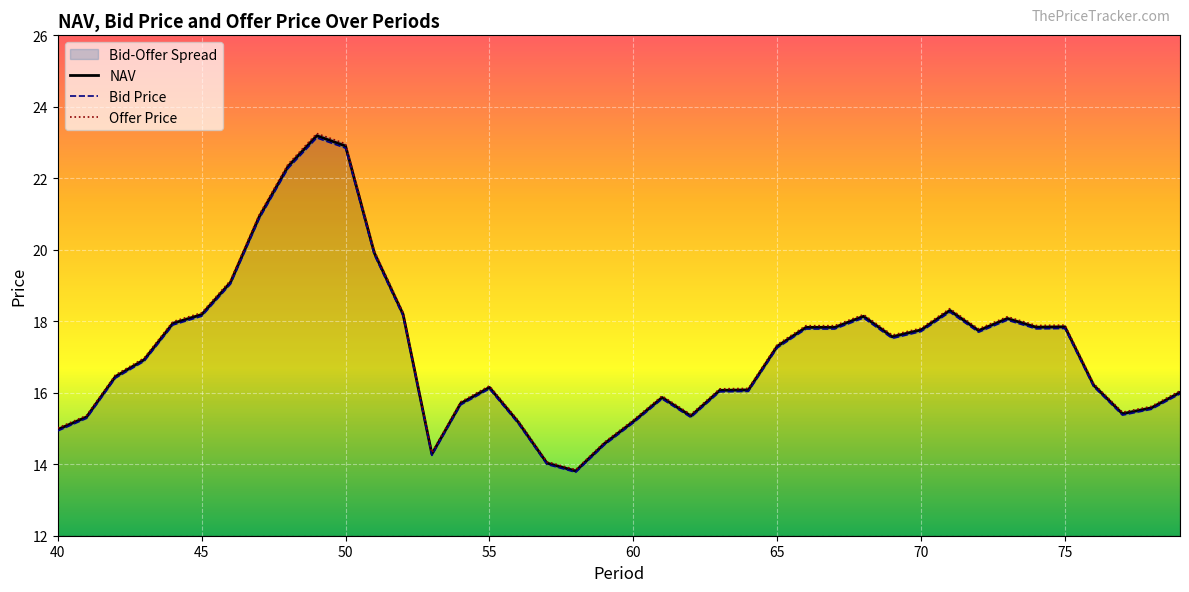

How many interior local peaks does the Offer Price series have?

7